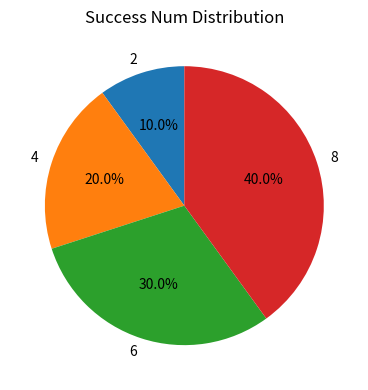

Is it true that 2 is 10% of the pie?

True